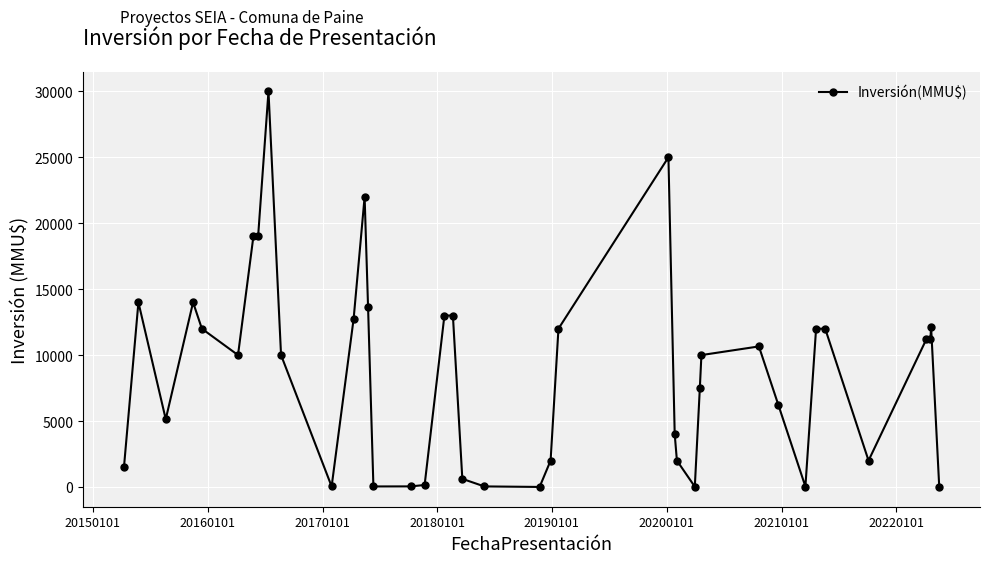

True or false: there are more than 0 points higher than both neighbors.

True